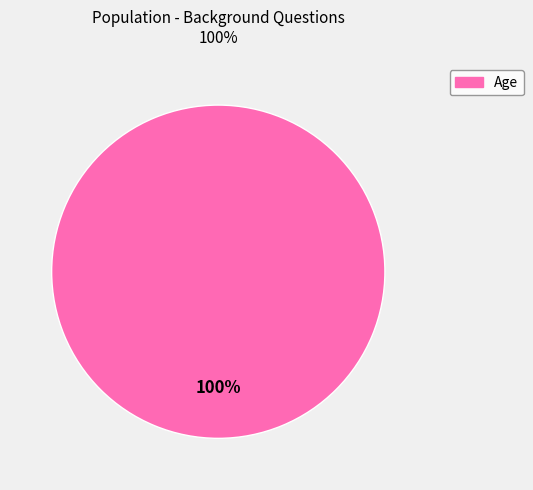

Does any single category account for the majority?

Yes